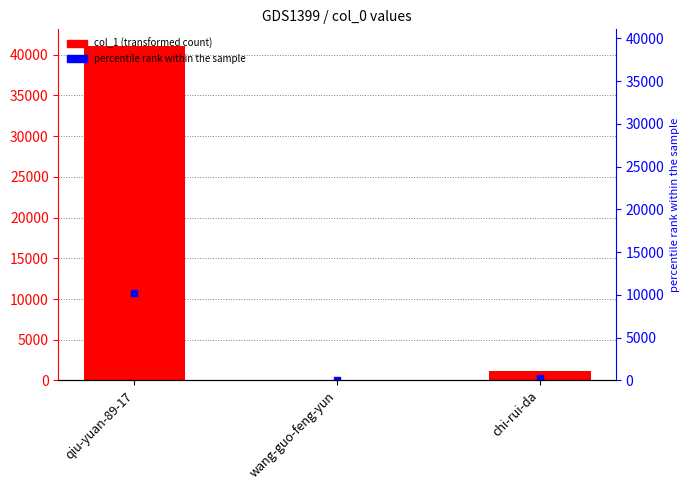

What is the value of the 1st bar from the left?

41059